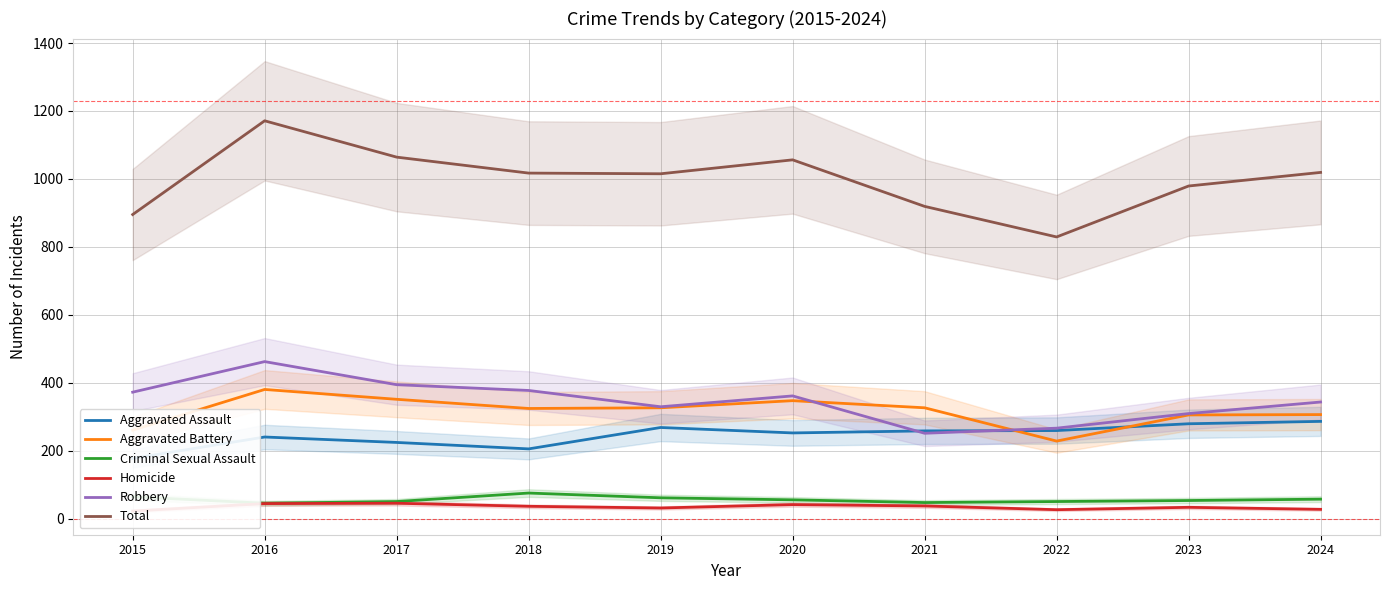

At which label is Homicide closest to 33?

2023